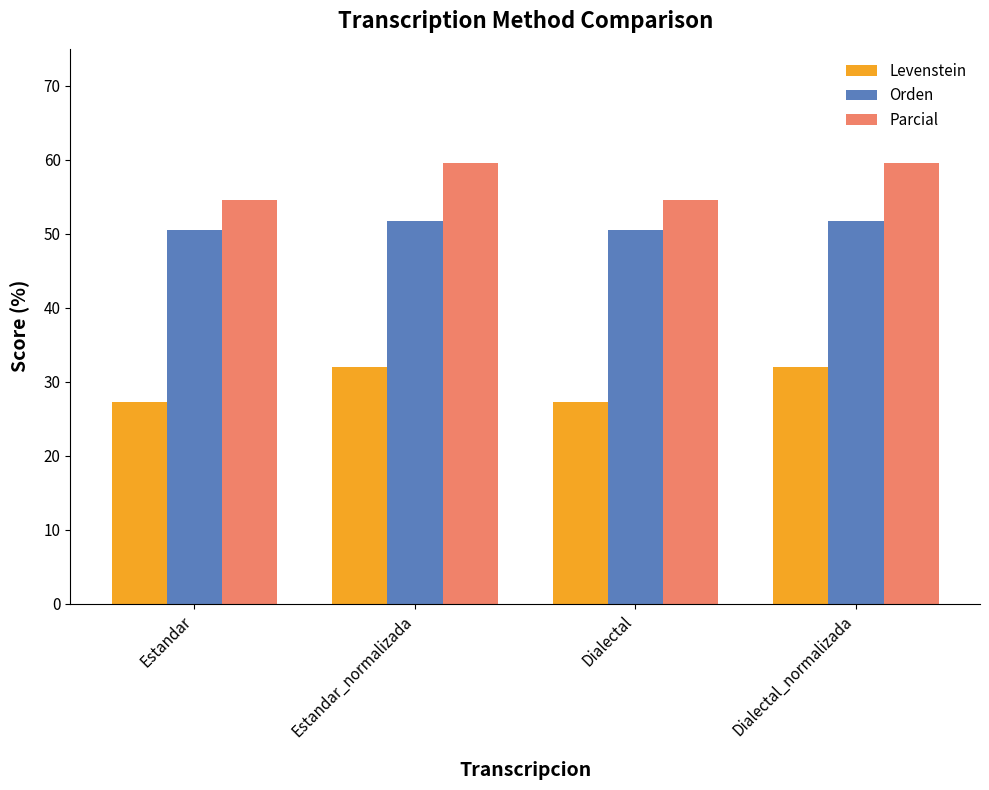

What is the label of the 3rd bar from the right?

Estandar_normalizada